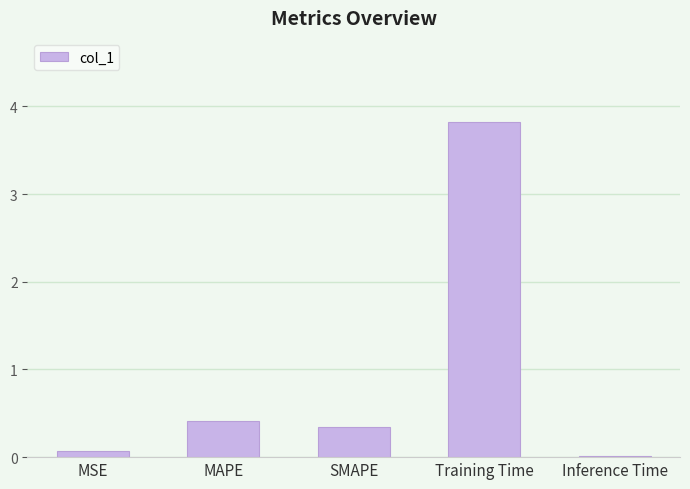

True or false: the data shows 0.7 at MAPE.

False